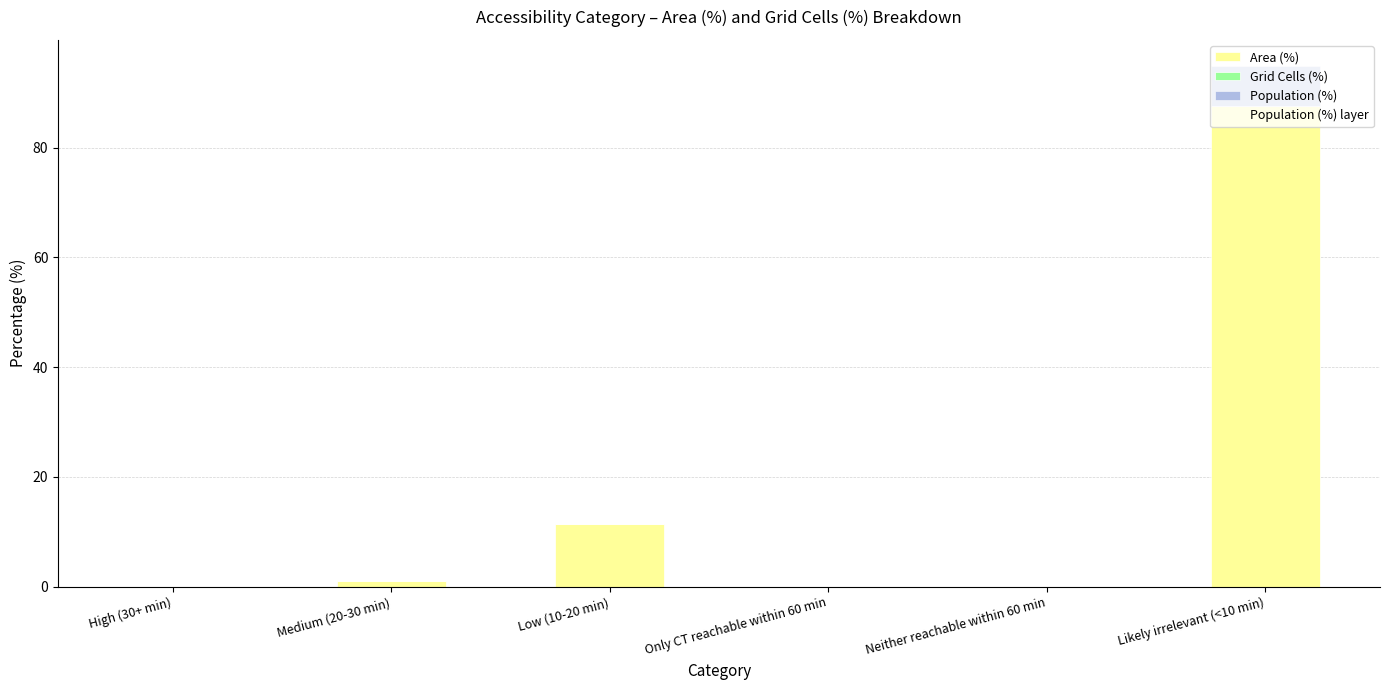

What is the label of the 3rd bar from the left?

Low (10-20 min)